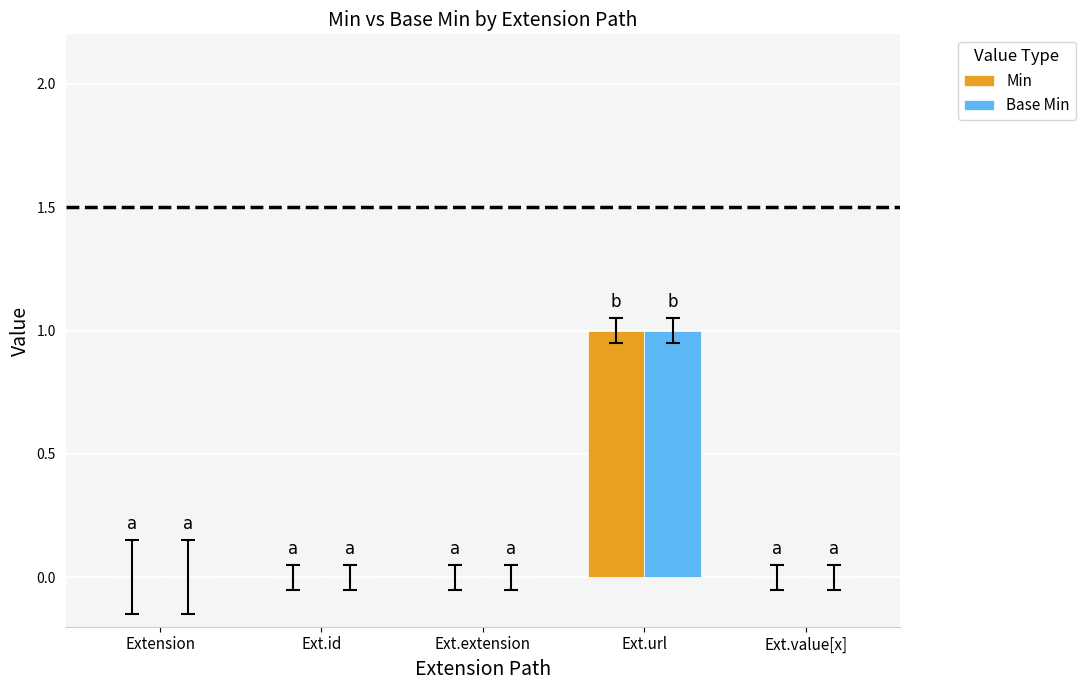

Reading left to right, extract all data points from this chart.

Min: 0	0	0	1	0
Base Min: 0	0	0	1	0